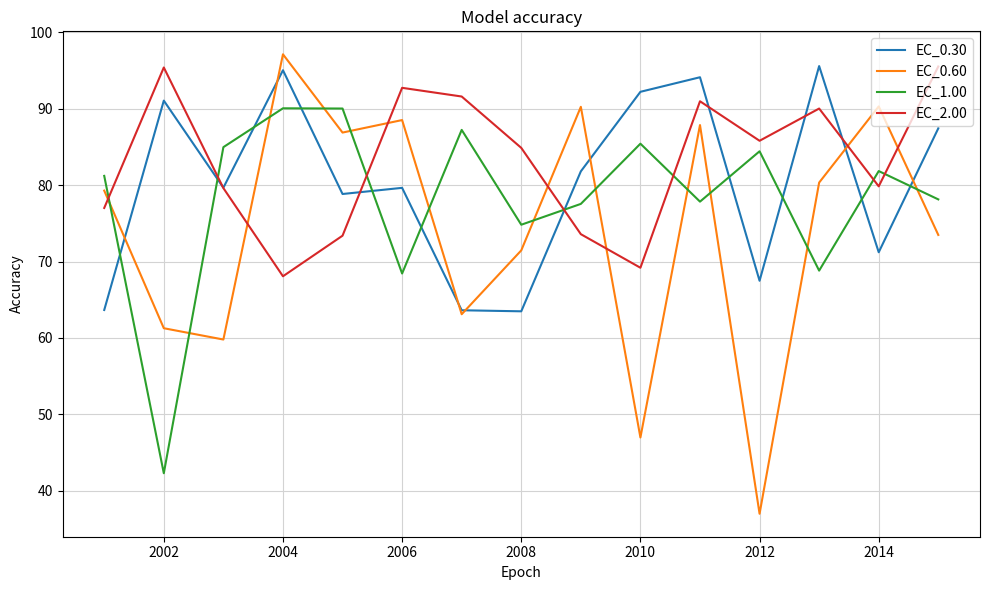

How many distinct data groups are displayed?

4